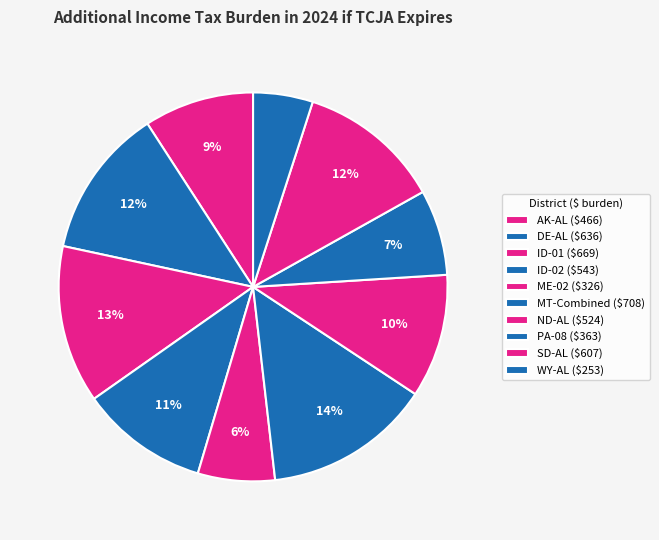

True or false: SD-AL accounts for 12% of the total.

True